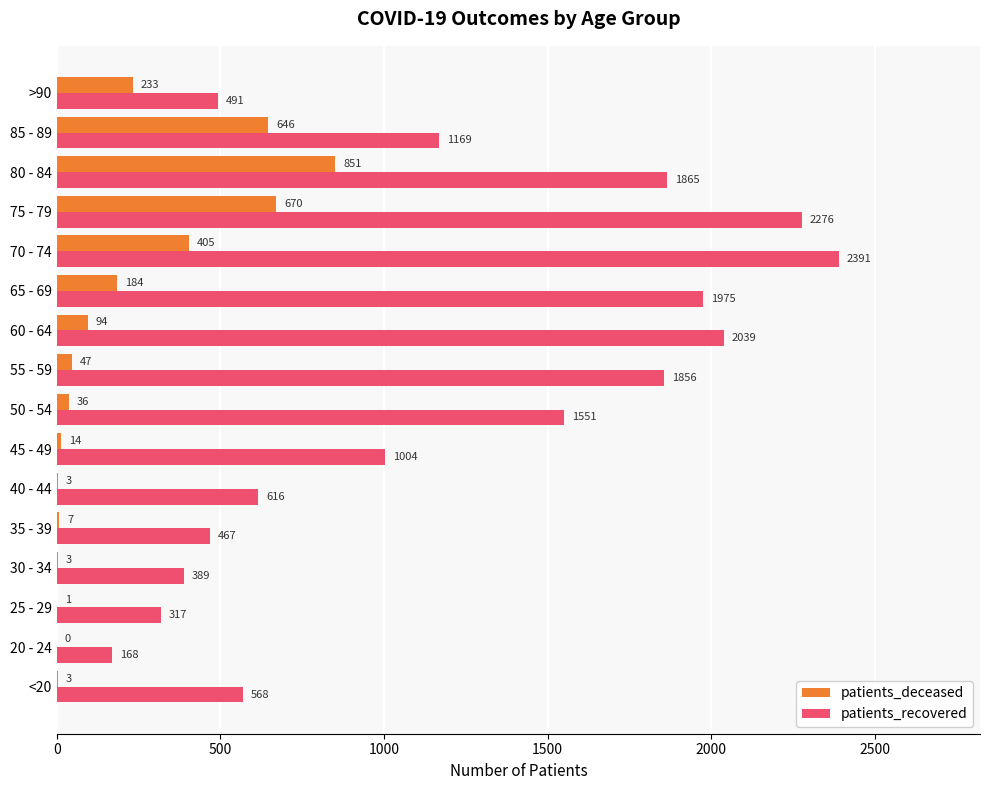

How many values in patients_deceased are above zero?

15